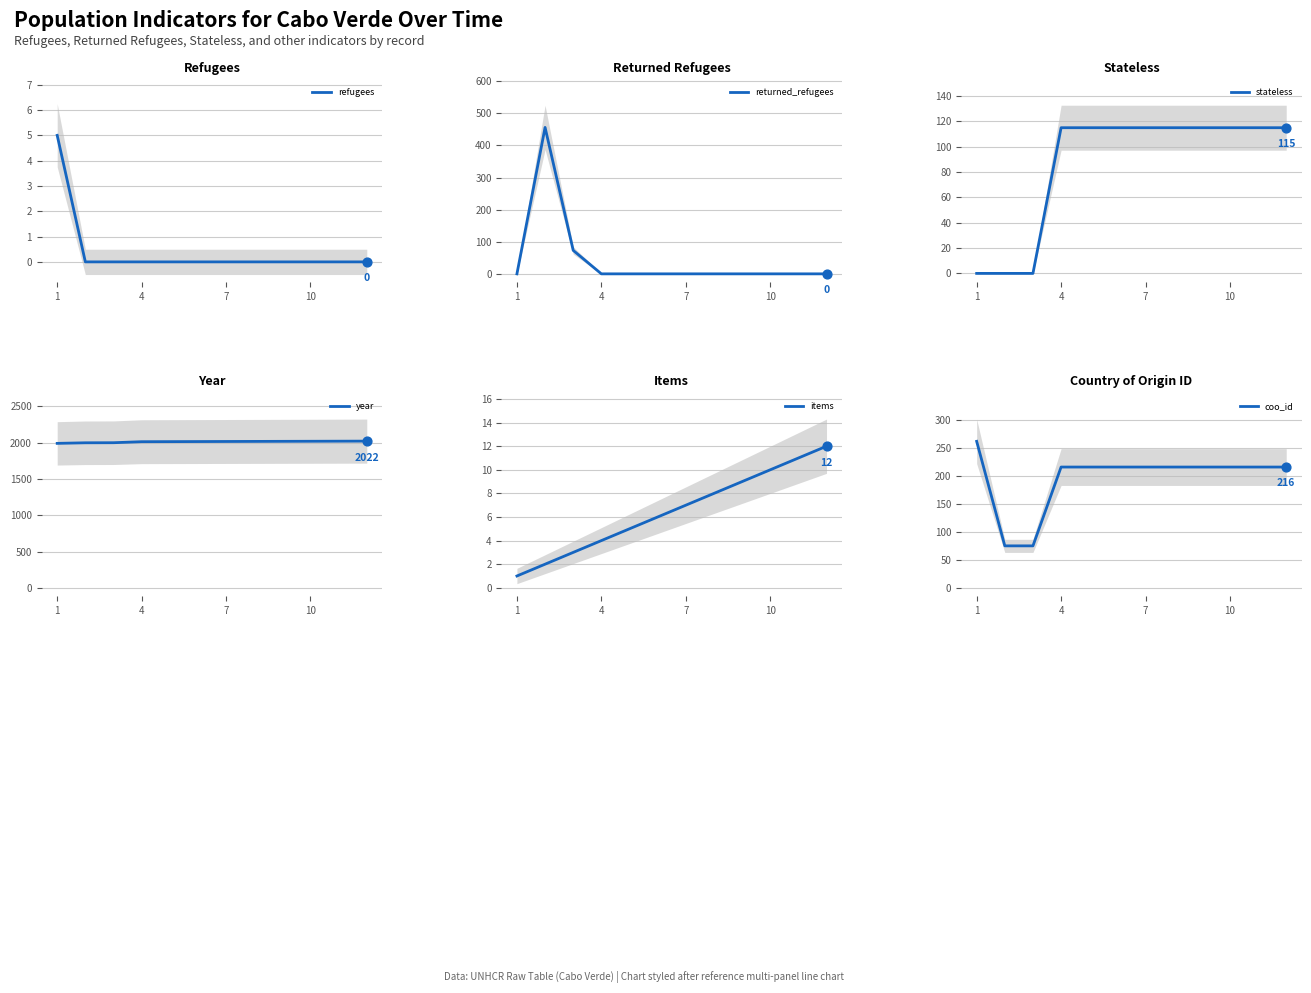

What are all the series names shown in the legend?

refugees, returned_refugees, stateless, year, items, coo_id